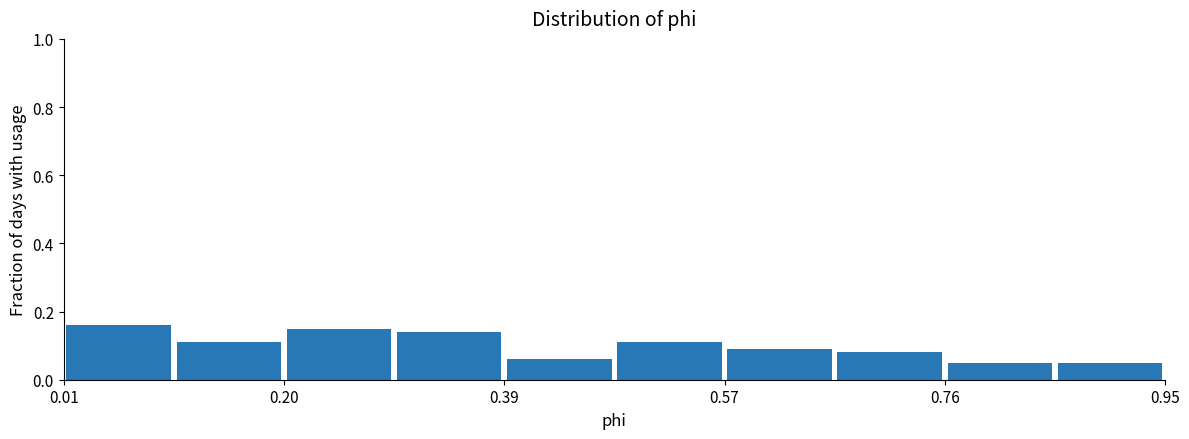

Reading left to right, list every bar in this chart as the range it spans on the x-axis followed by its height. Neither the bar edges nor the heights are printed on the chart, so give them approximately, as read against the axes.

0.010 to 0.104: 0.16
0.104 to 0.198: 0.12
0.198 to 0.292: 0.16
0.292 to 0.386: 0.14
0.386 to 0.480: 0.06
0.480 to 0.574: 0.12
0.574 to 0.668: 0.10
0.668 to 0.762: 0.08
0.762 to 0.856: 0.06
0.856 to 0.950: 0.06